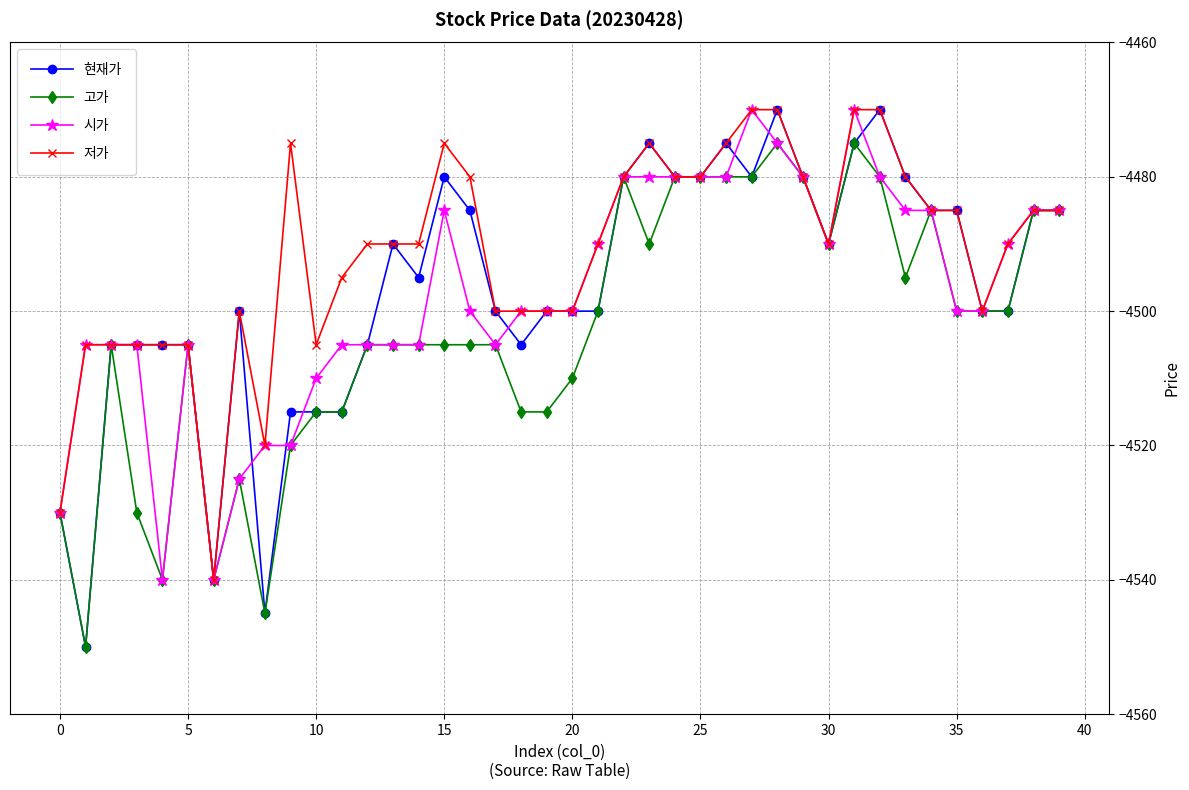

What is the maximum value for 고가?

-4475